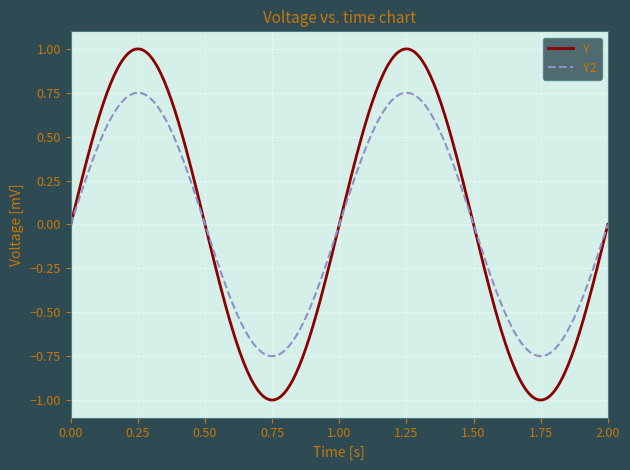

Which series has the largest range (max minus min)?

Y